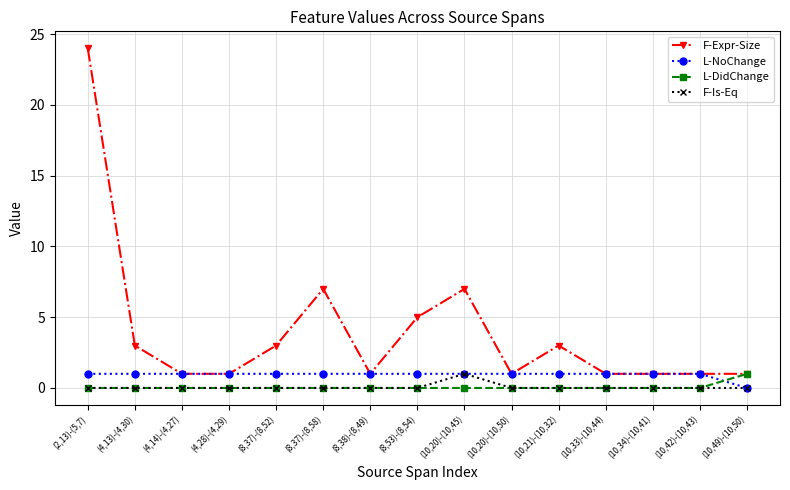

What is the difference between the highest and lowest values at (8,37)-(8,52)?

3